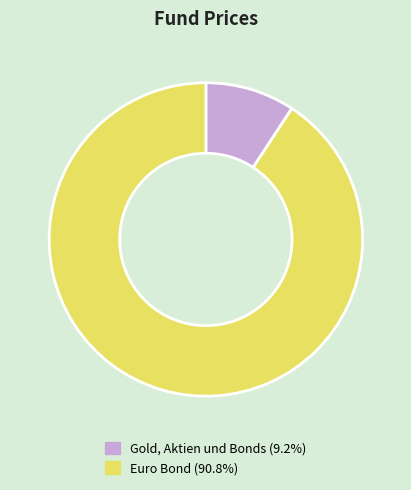

Rank the categories by value from highest to lowest.

Euro Bond, Gold, Aktien und Bonds